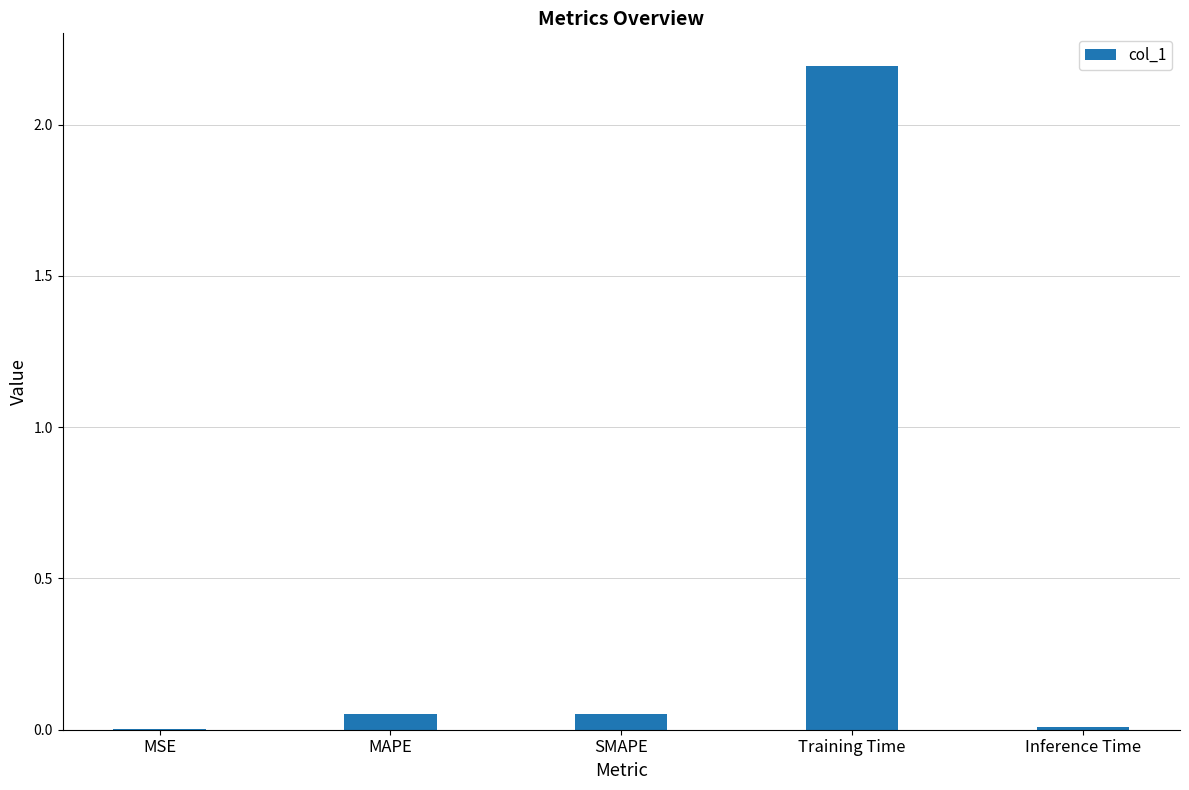

The chart shows a value of 1.1 at Training Time. True or false?

False